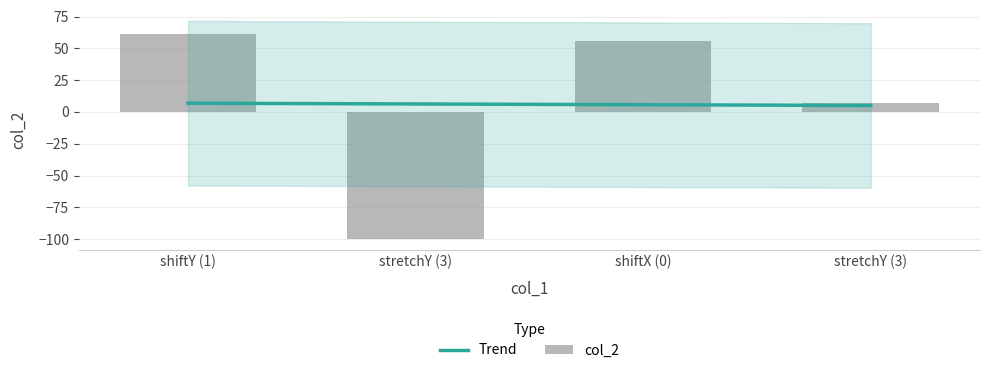

How many data points does each series have?

4